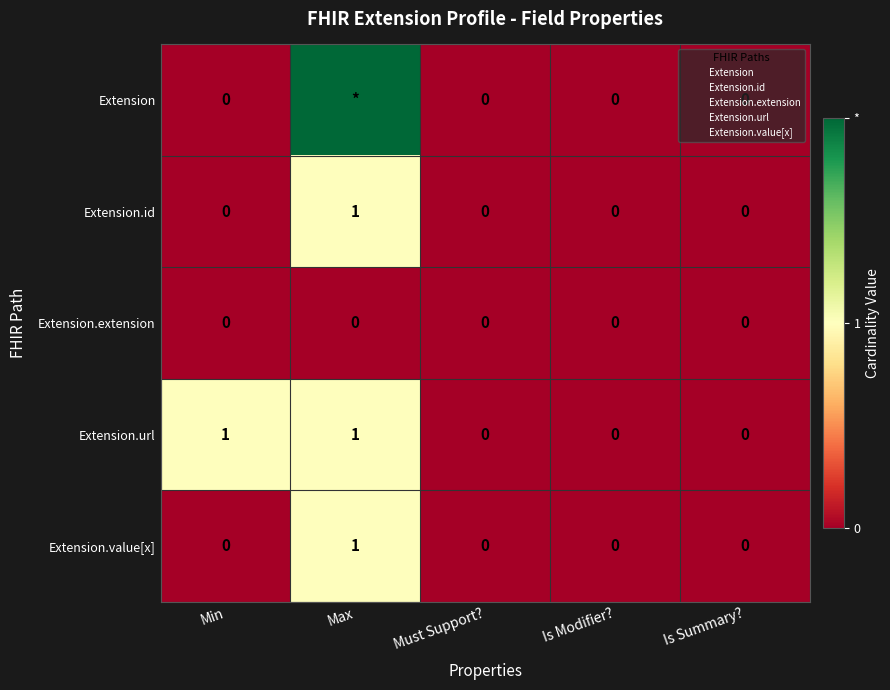

Which category has the highest value across all series?

Max